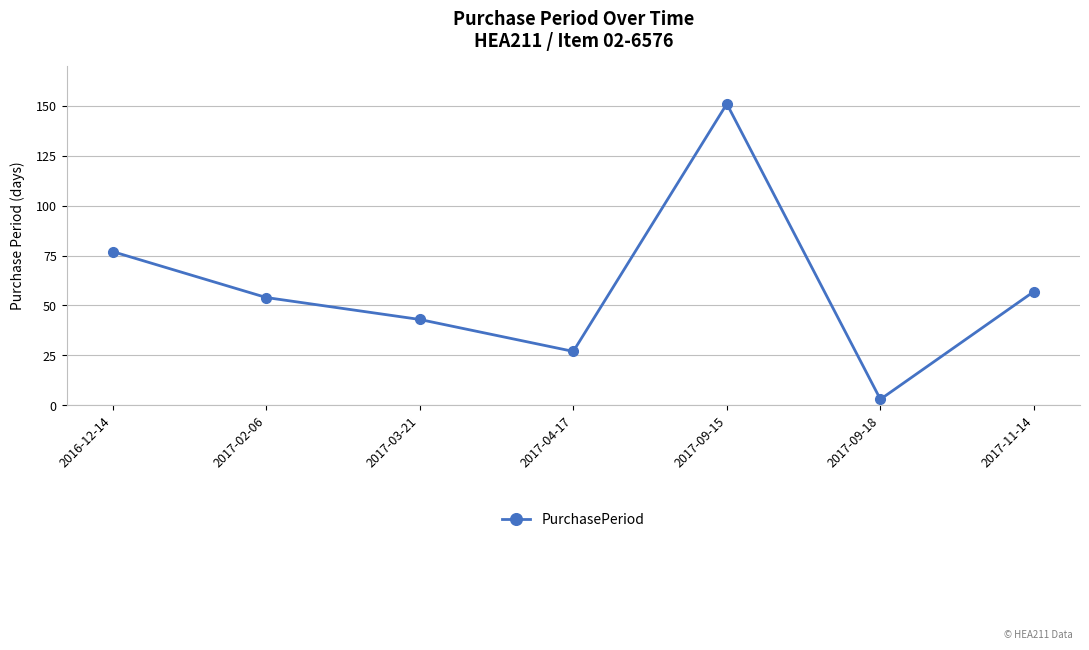

What is the change in value from 2017-02-06 to 2017-04-17?

-27